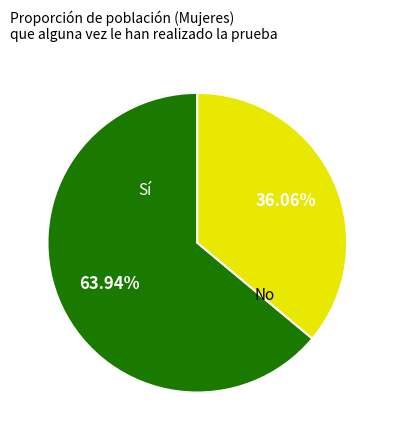

To the nearest percent, what is the difference between the largest and smallest slice percentages?

28%